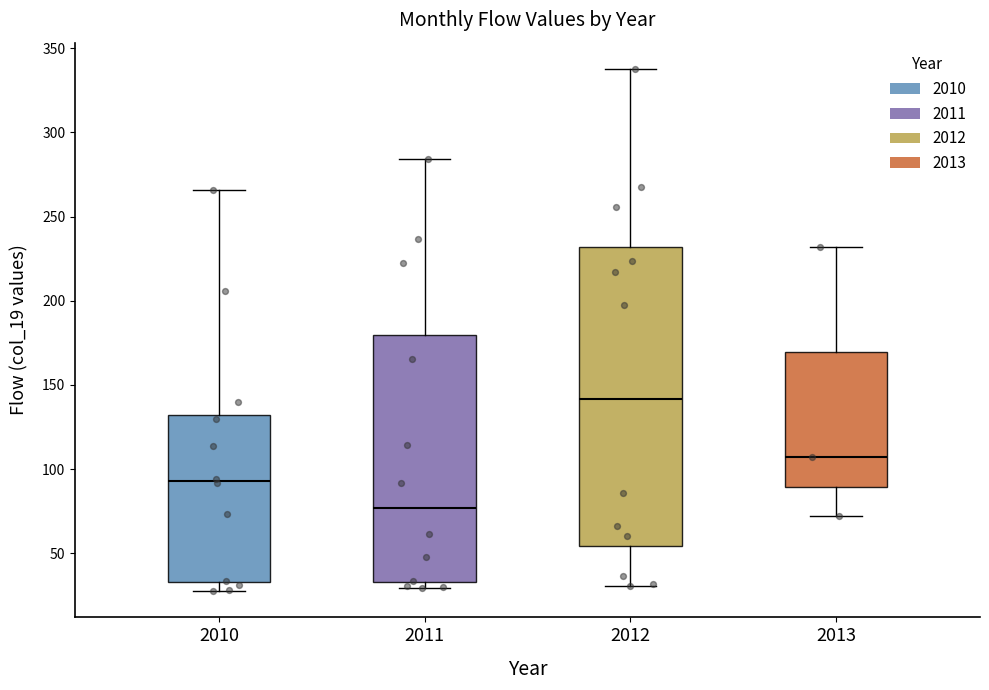

Reading left to right, read every box against the y-axis: the position of its median line, the range the box covers, and the ends of its whiskers. The values are not printed on the chart, so give them approximately, as read against the axis.

2010: median 95, box 35 to 130, whiskers 30 to 265
2011: median 75, box 35 to 180, whiskers 30 to 285
2012: median 140, box 55 to 230, whiskers 30 to 340
2013: median 105, box 90 to 170, whiskers 70 to 230